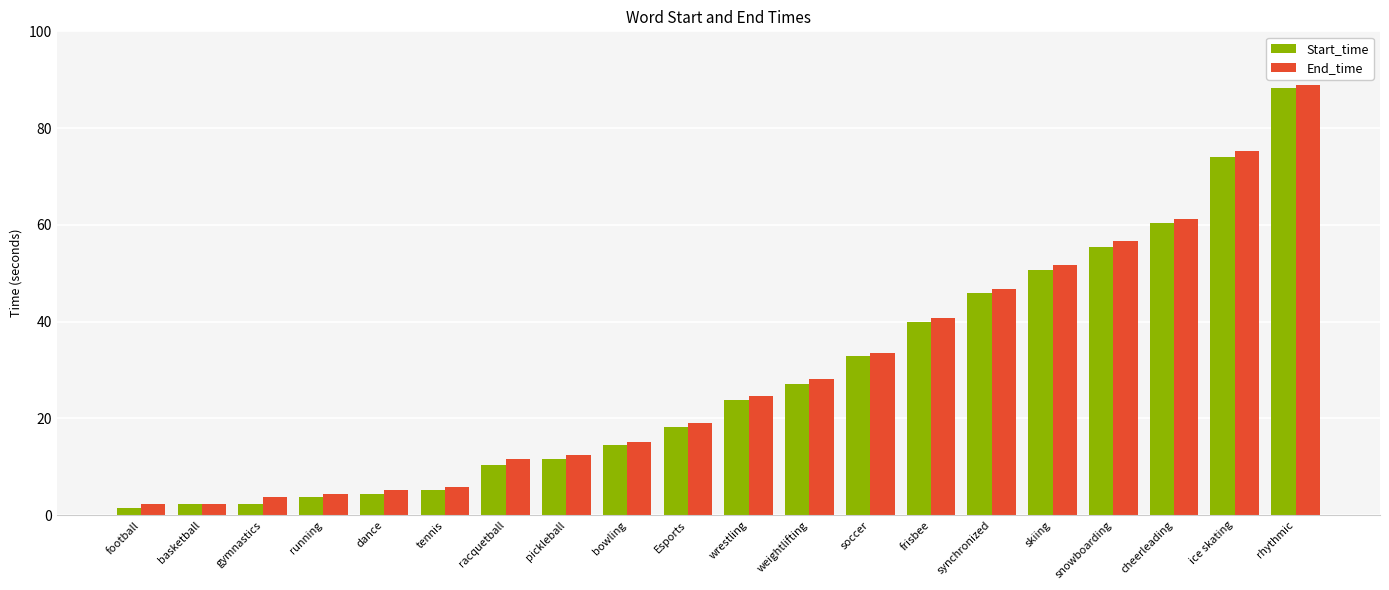

List the series in order of their overall mean, lowest first.

Start_time, End_time